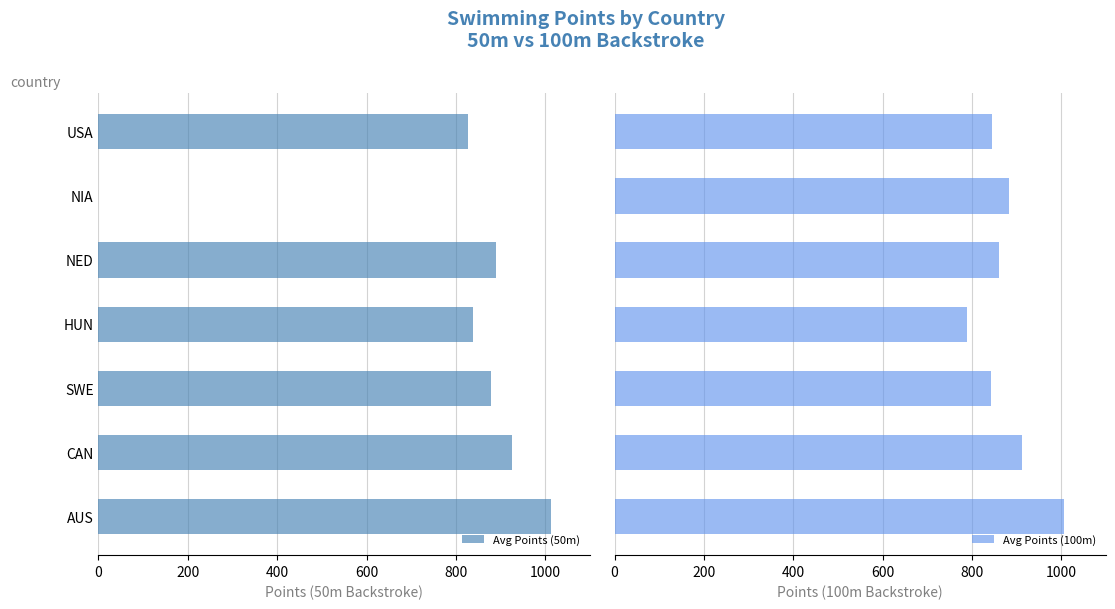

What is the minimum value for Avg Points (100m)?

788